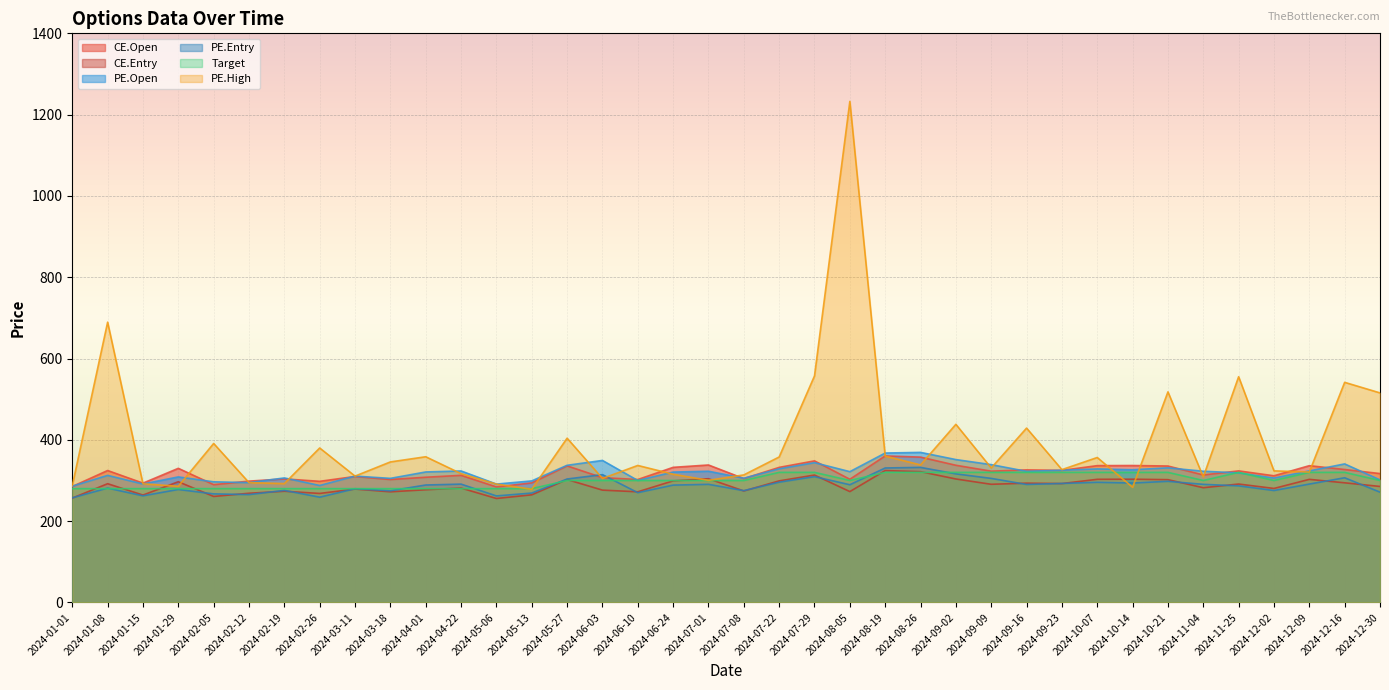

What is the average value of the PE.Entry series?

287.6